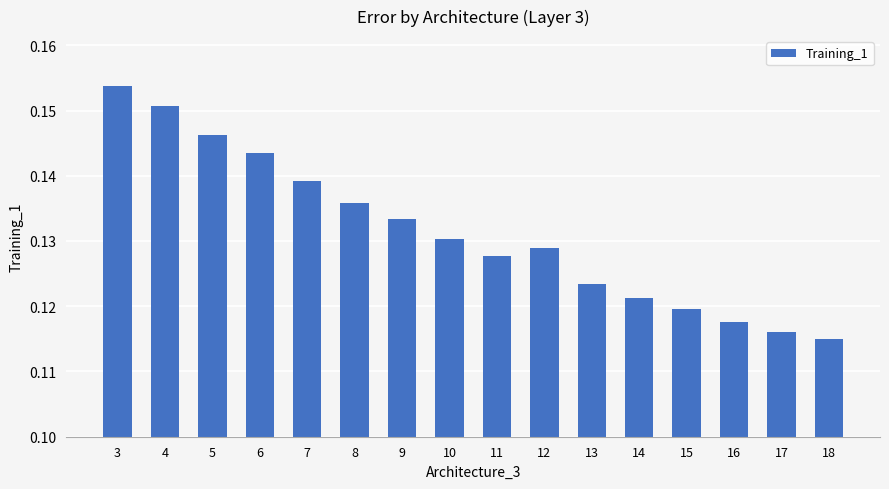

Between 14 and 3, which is larger?

3